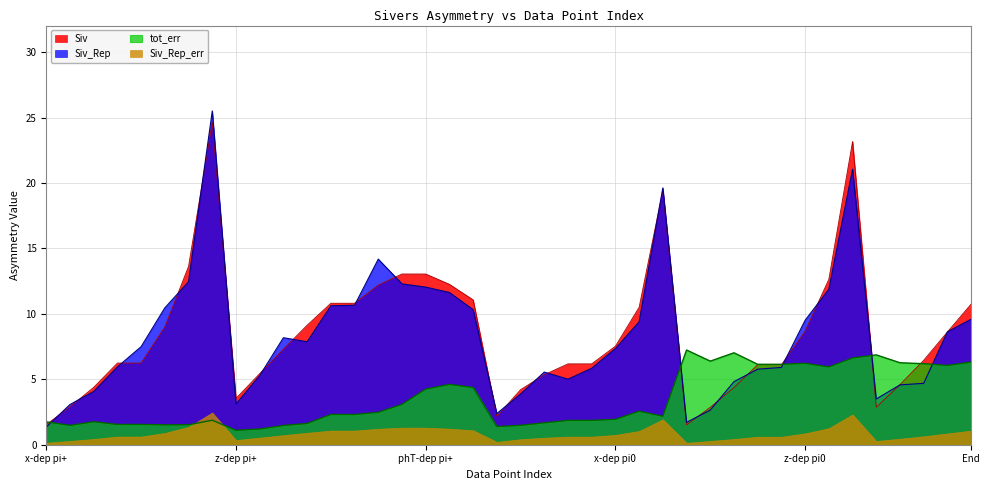

How many interior local peaks does the Siv_Rep series have?

6